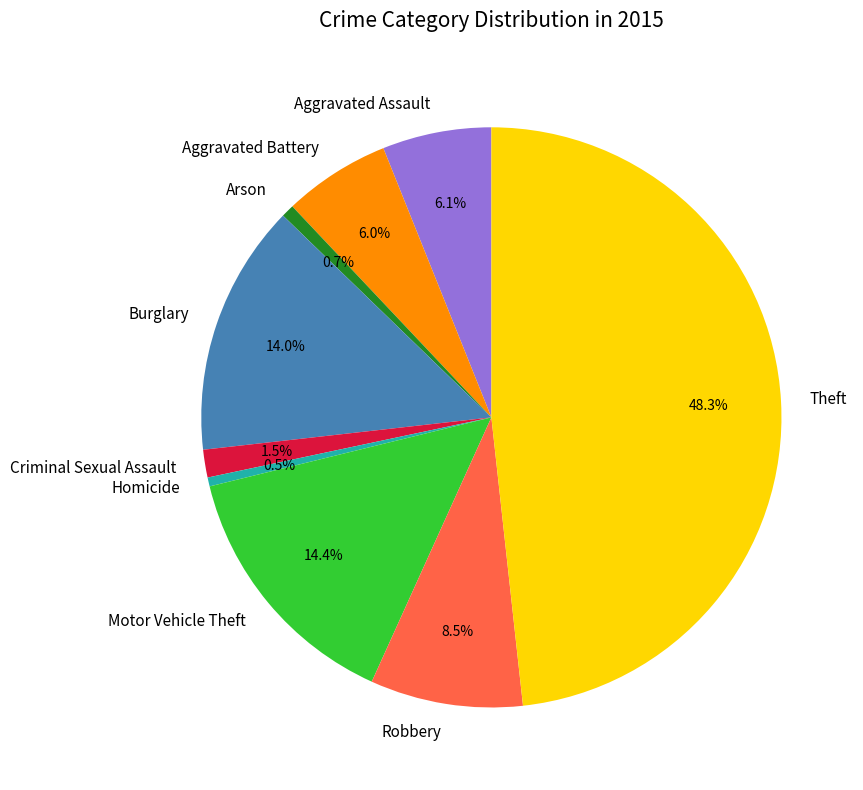

Count the number of slices in the pie.

9